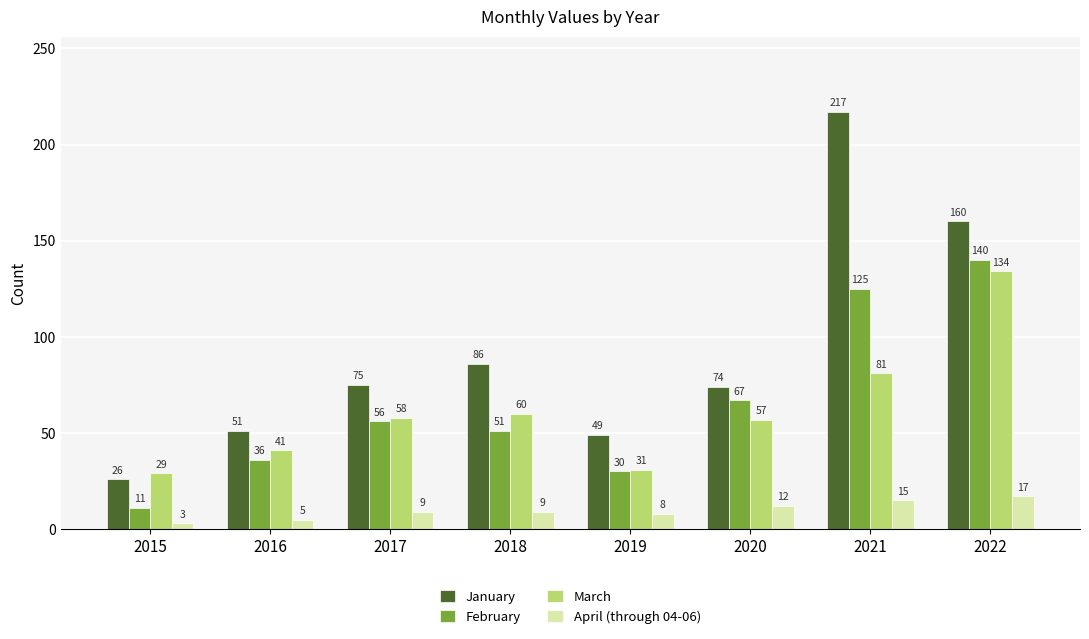

How many groups of bars are there?

8